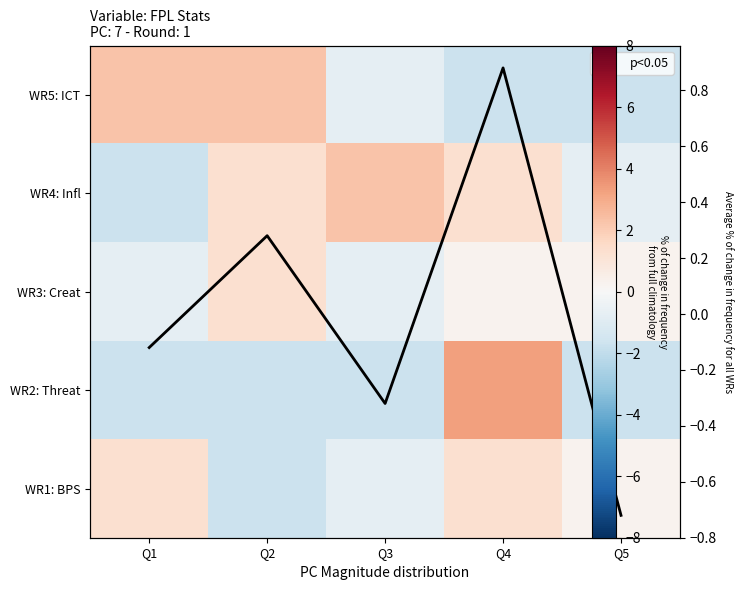

At which category is the sum across all series the highest?

Q4